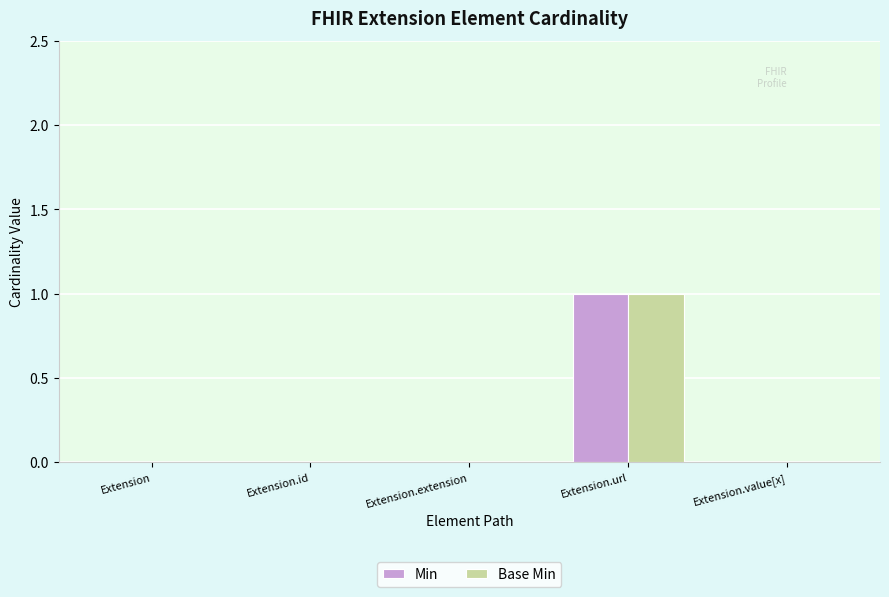

How many Base Min values are between 0 and 1?

5